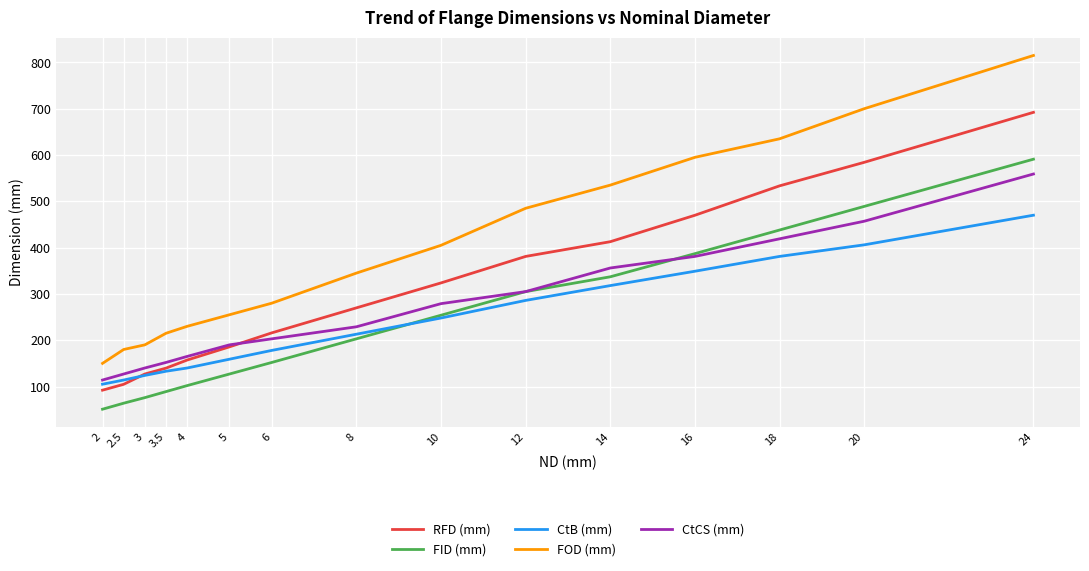

Which category has the highest value across all series?

24